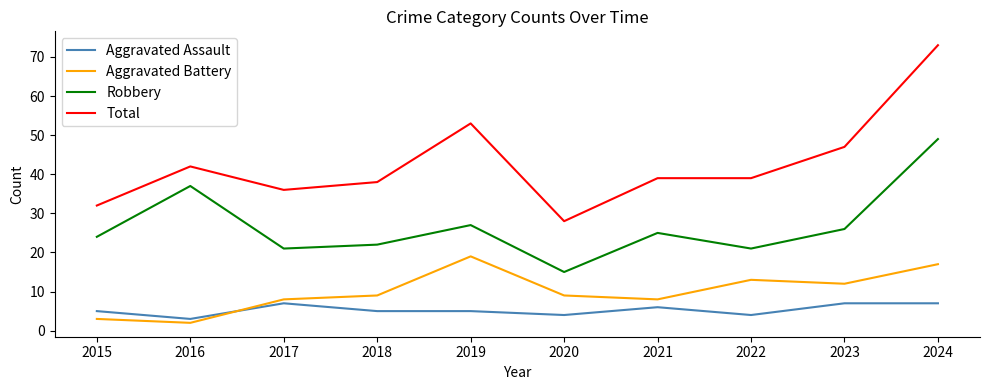

What is the difference between the highest and lowest values at 2024?

66